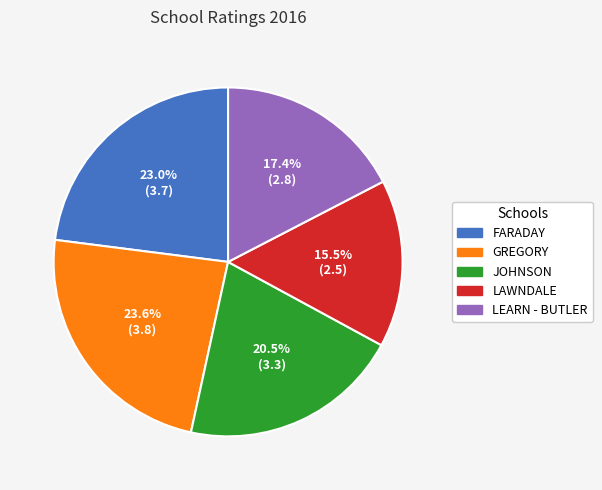

To the nearest percent, what portion does GREGORY represent?

24%